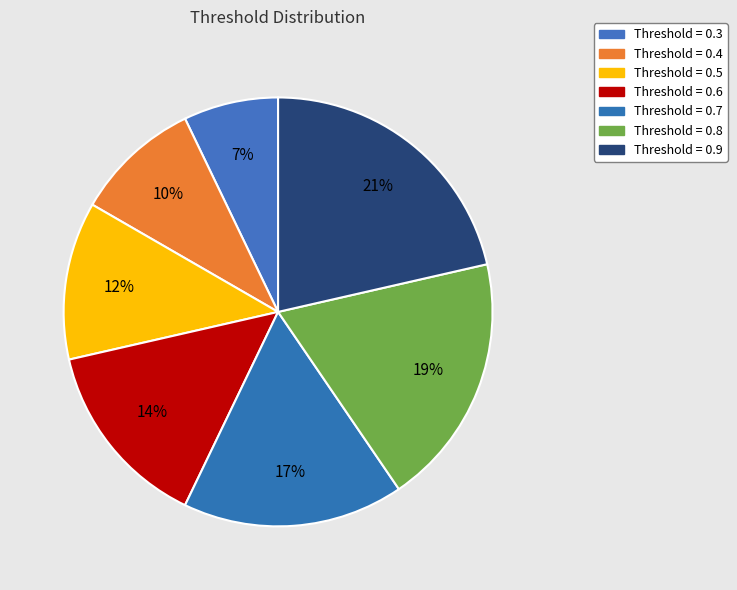

How many segments does this pie chart have?

7